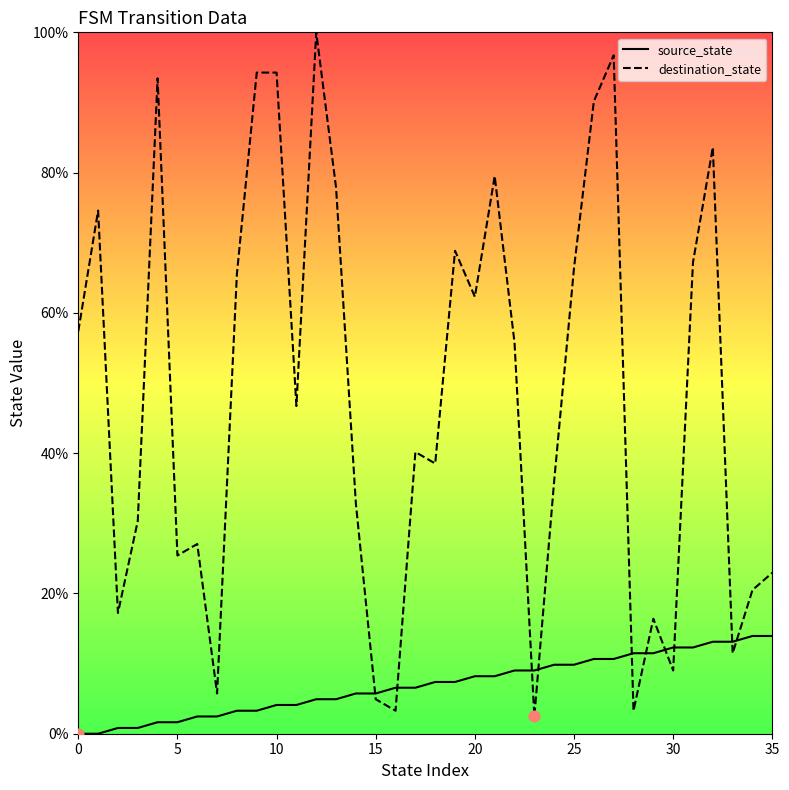

Is the value of destination_state at 26 greater than the value of source_state at 35?

Yes